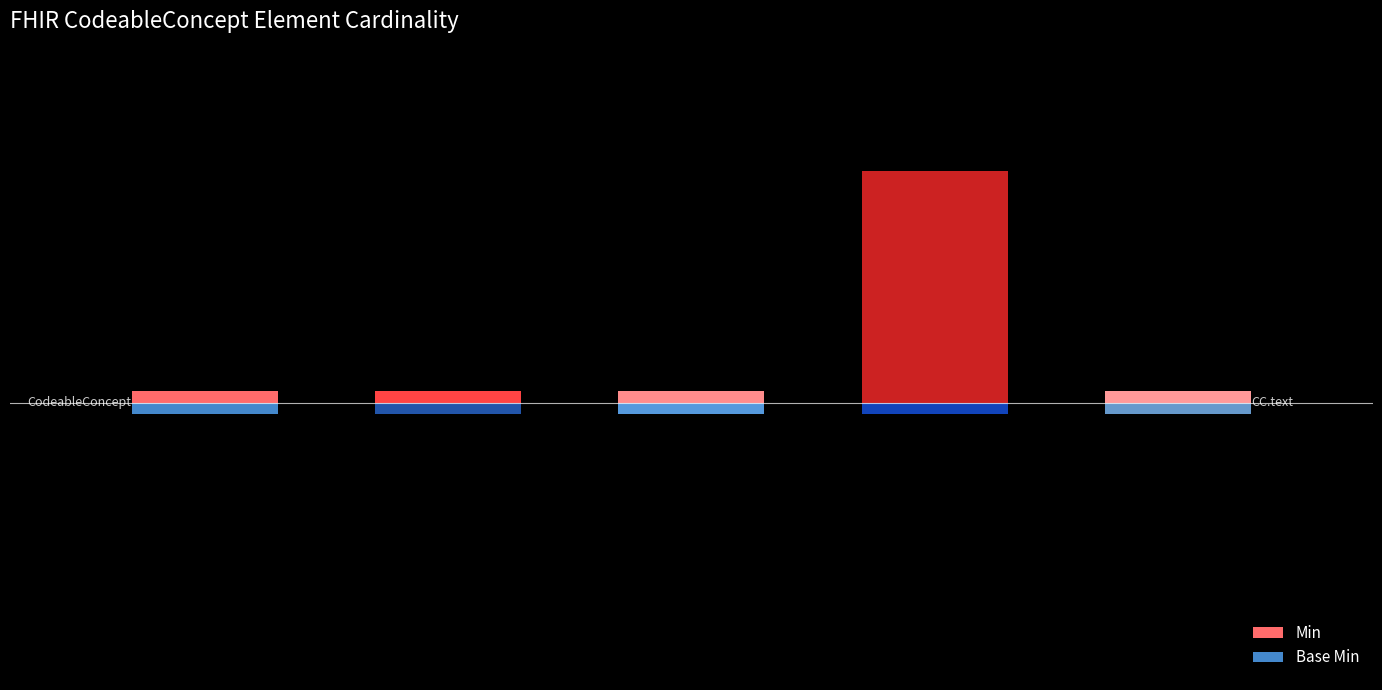

At which label does Base Min reach its peak?

CodeableConcept